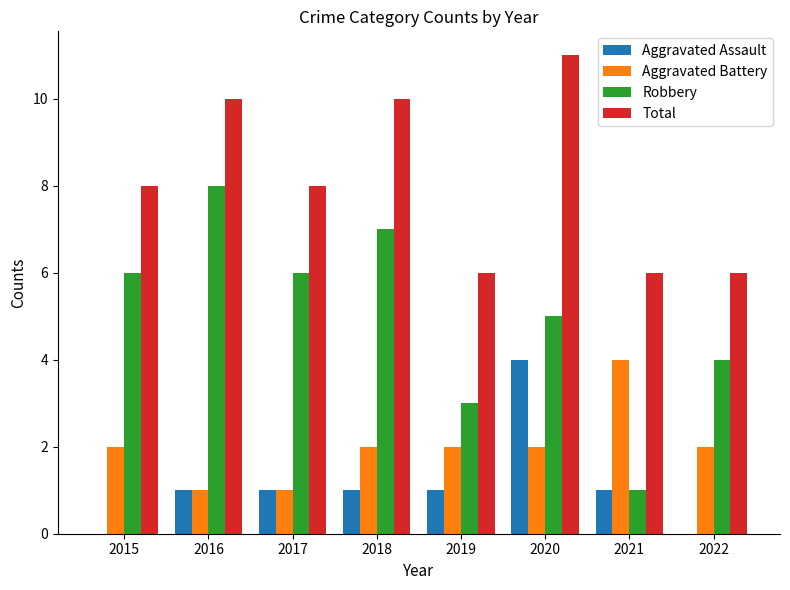

What is the total value across all series at 2016?

20